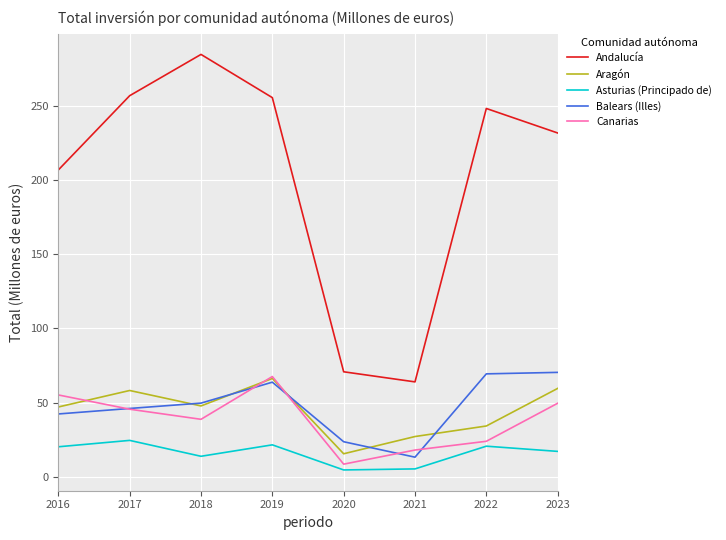

True or false: Andalucía and Asturias (Principado de) intersect in this chart.

False